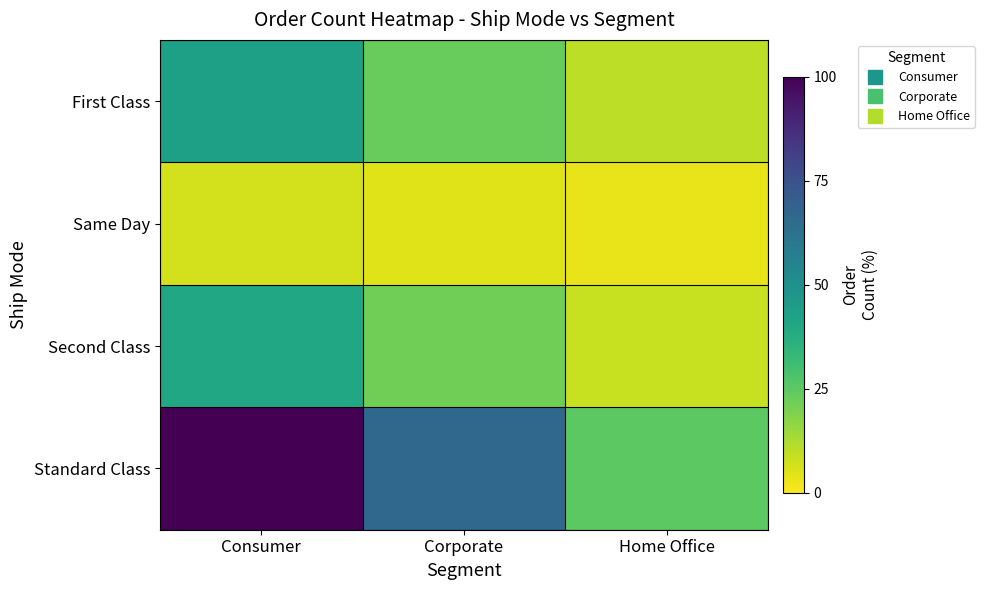

List the series in order of their peak value, lowest first.

Same Day, Second Class, First Class, Standard Class